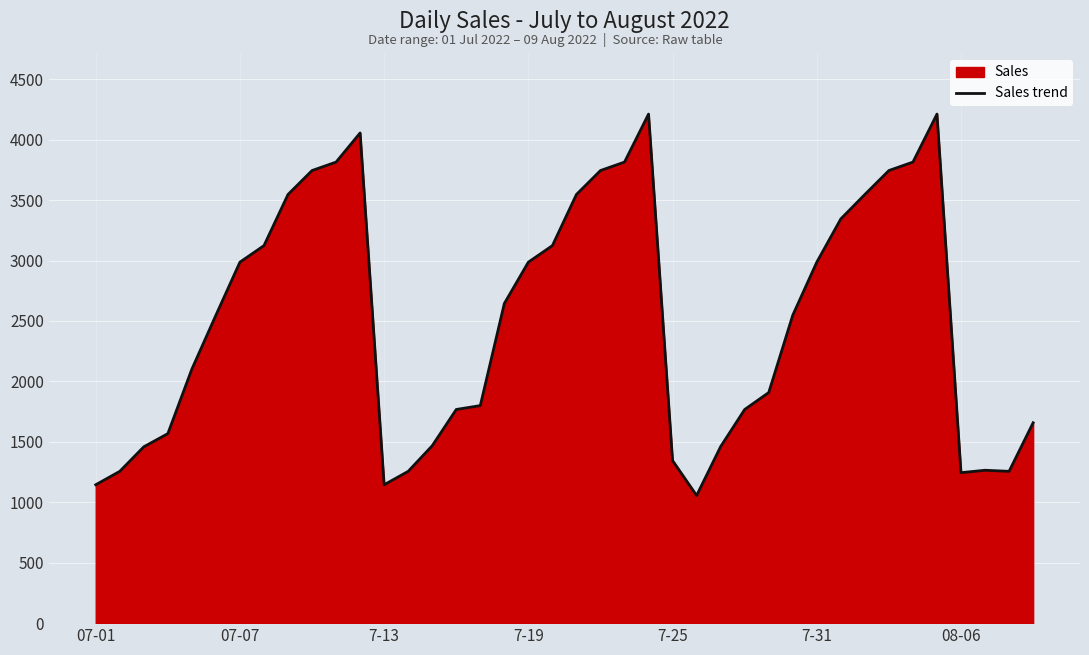

What is the difference between the maximum and minimum values?

3156